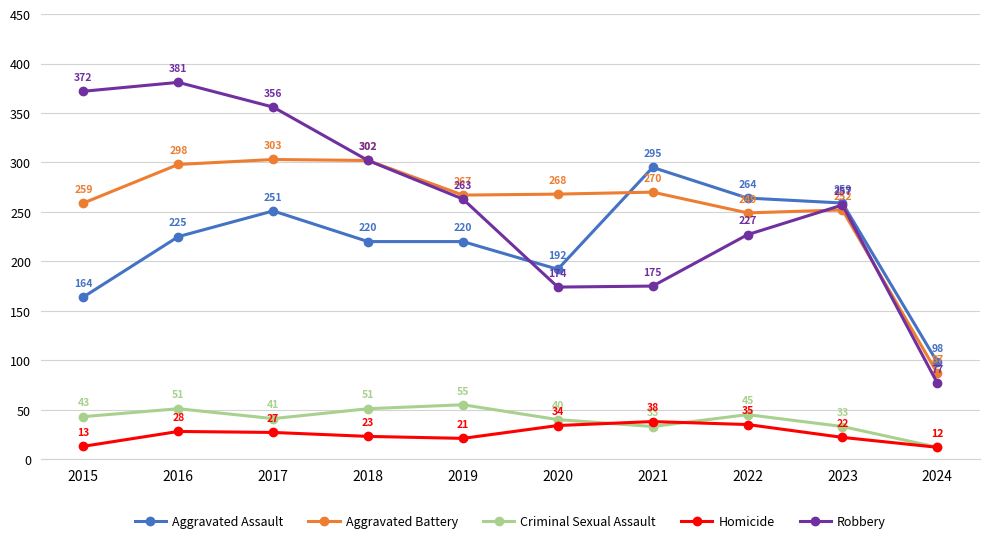

What is the difference between the maximum and second lowest values in the Aggravated Assault series?

131